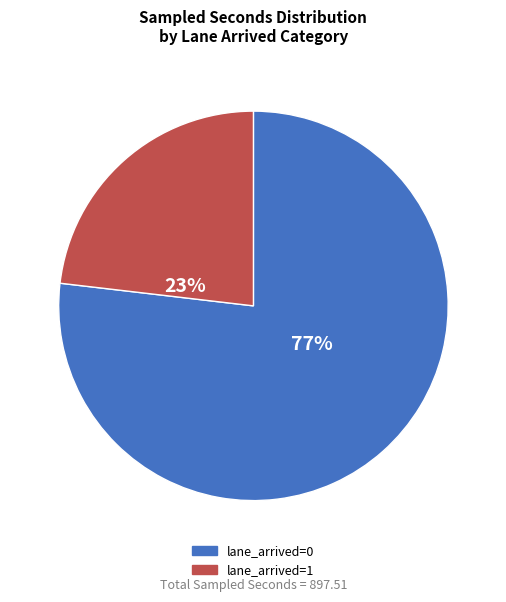

Is there any slice that represents more than half of the pie?

Yes